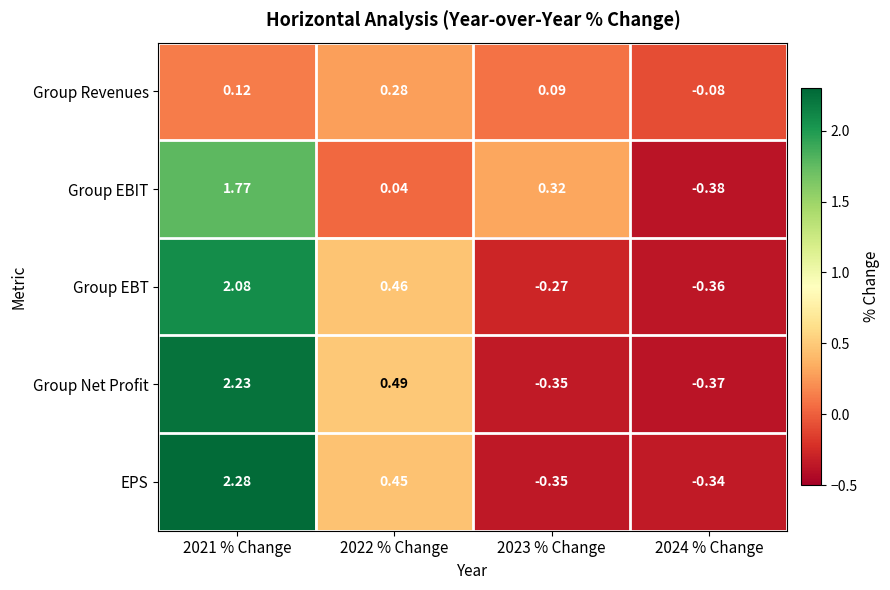

Count the number of data series in this chart.

5